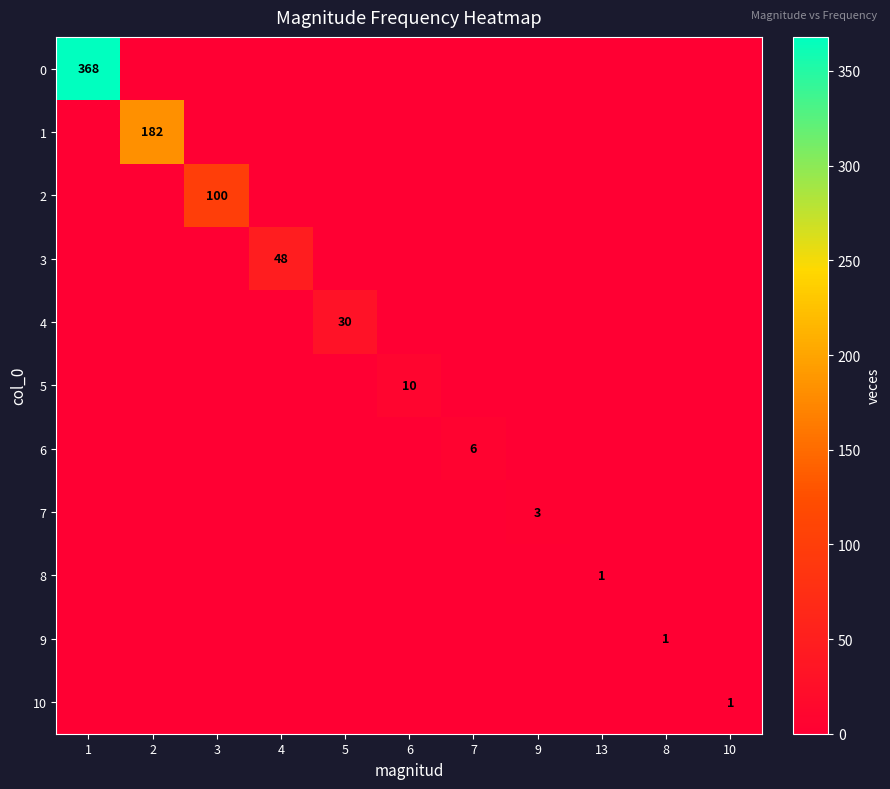

The 9 series shows 1 at 8. True or false?

True